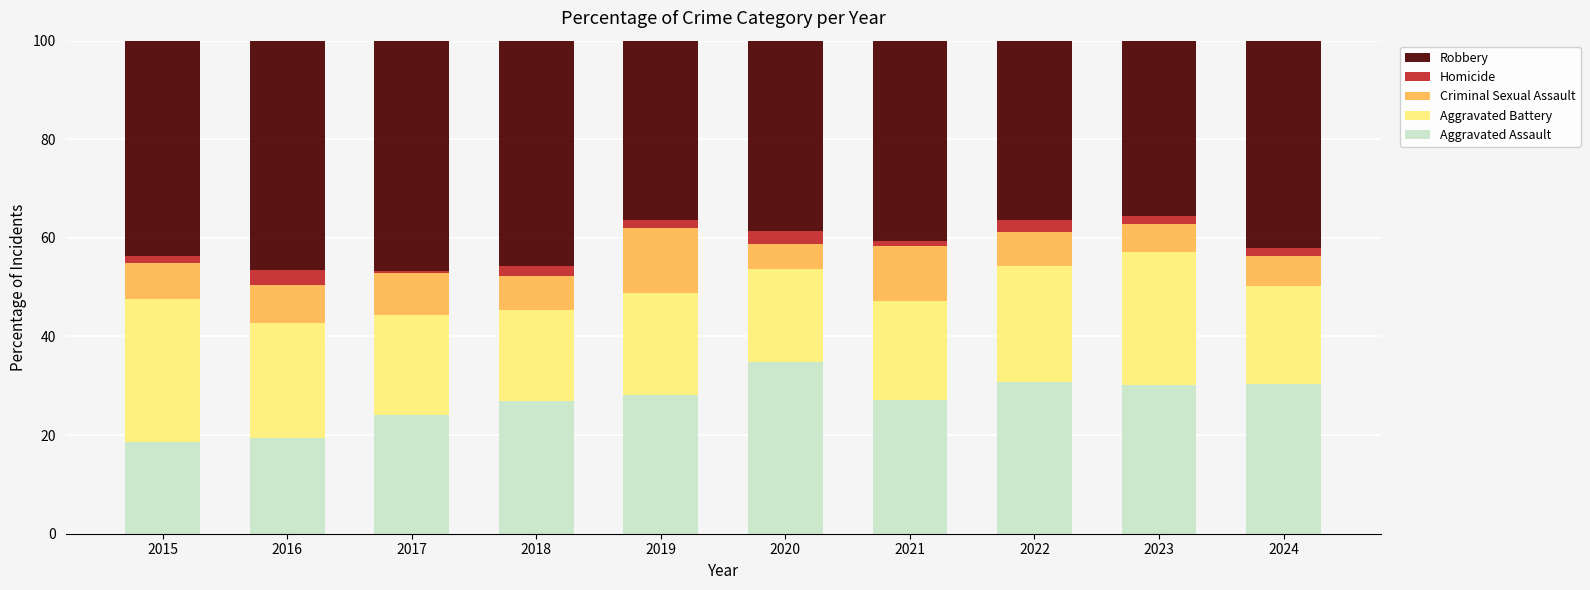

Count the number of data series in this chart.

5